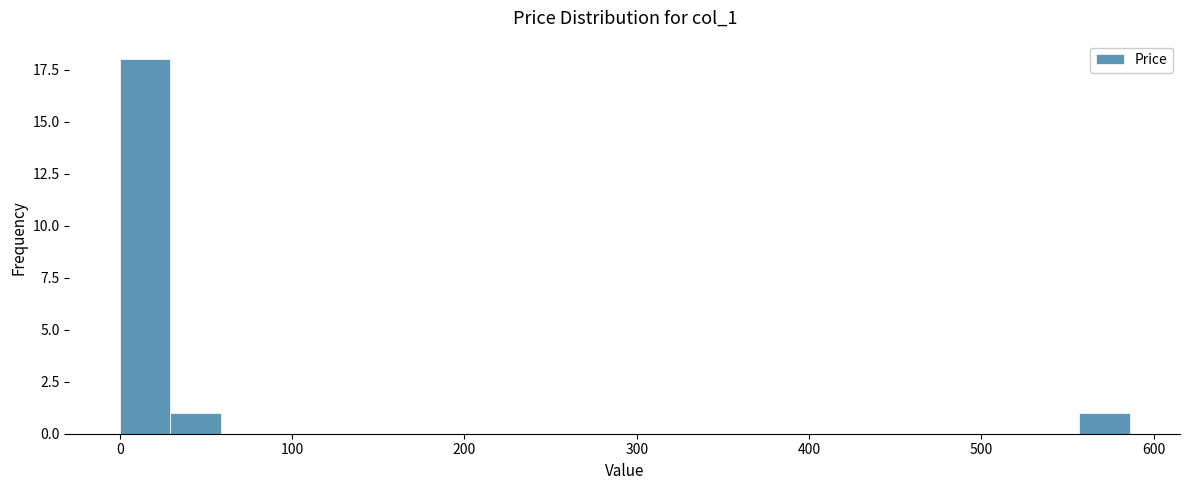

Around what value on the x-axis is the tallest bar? Give the approximate position of its centre, as read against the axis.

10